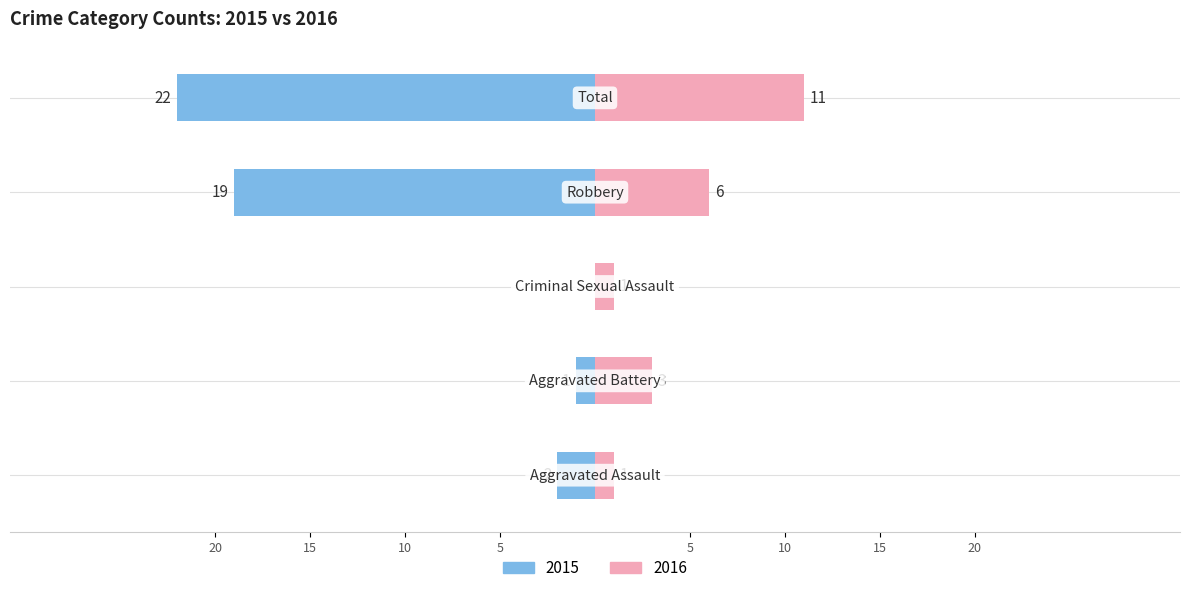

What is the sum of the Right values at Total and Criminal Sexual Assault?

12